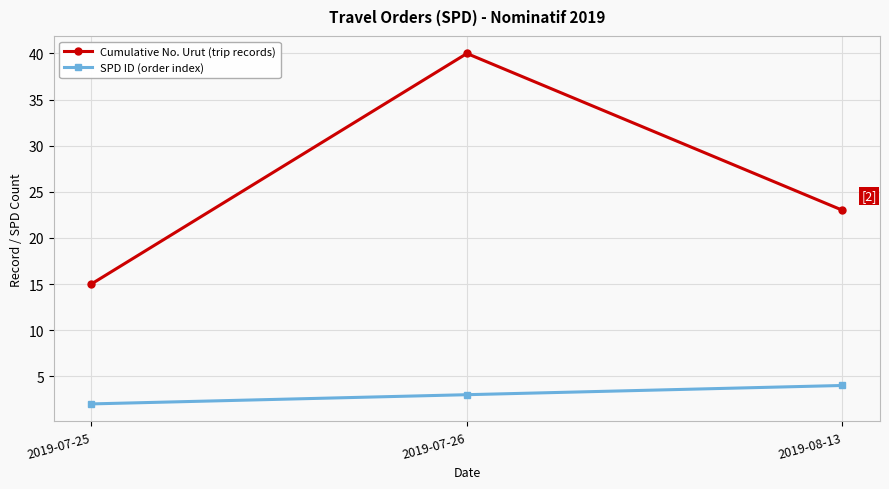

Is it true that Cumulative No. Urut (trip records) equals 10 at 2019-07-25?

False